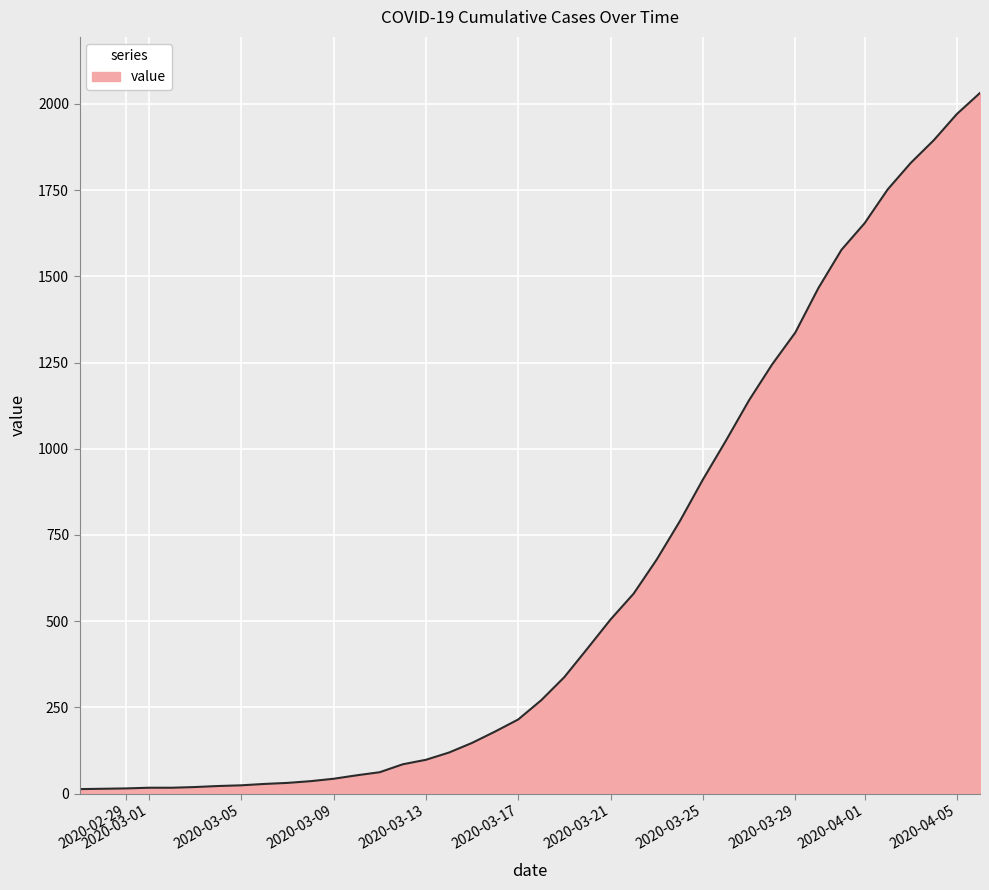

What is the difference between the maximum and minimum values?

2019